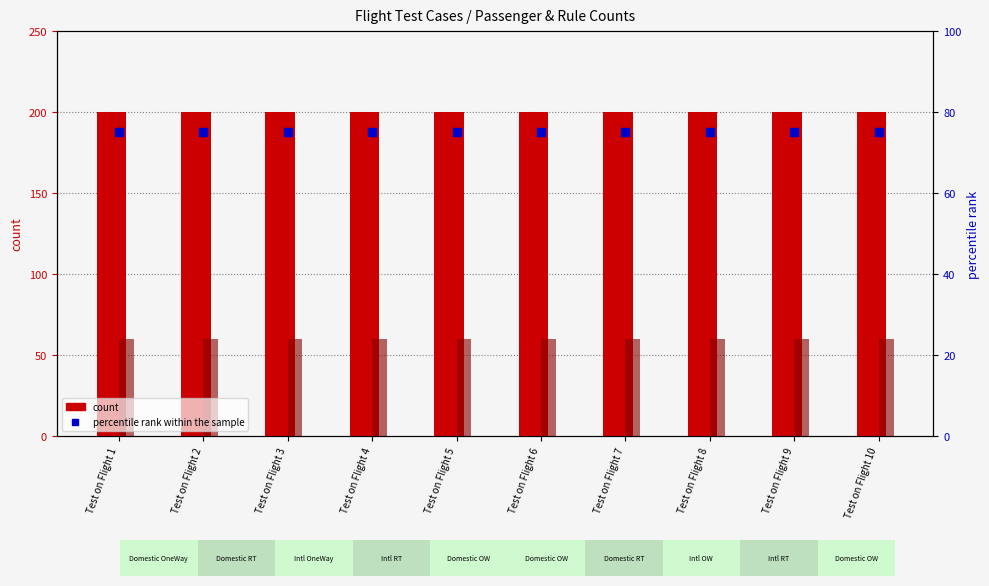

Which series has the largest total across all categories?

count (passengers scaled)